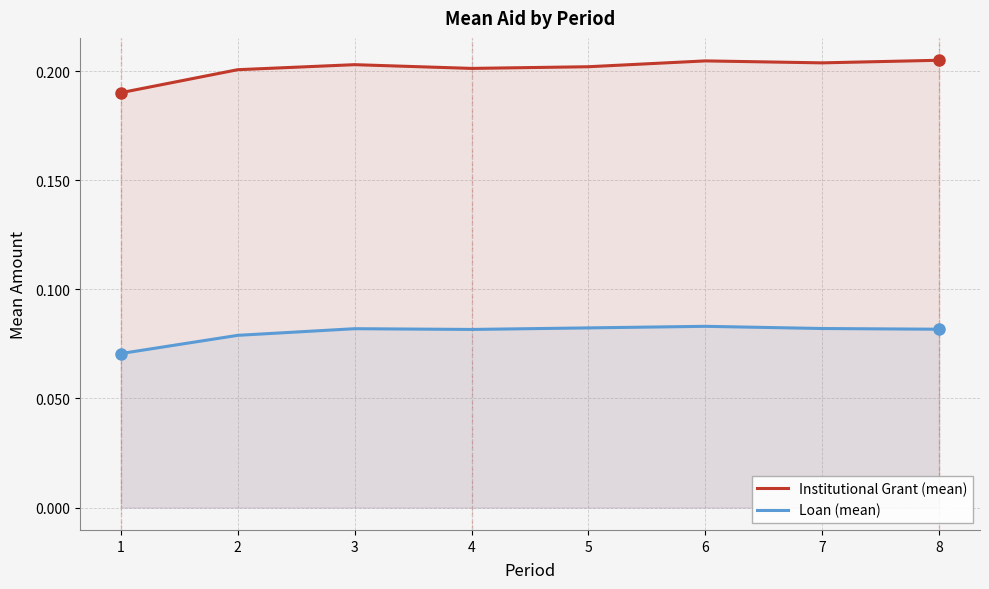

True or false: Institutional Grant (mean) has a value of 0.3 at 4.

False